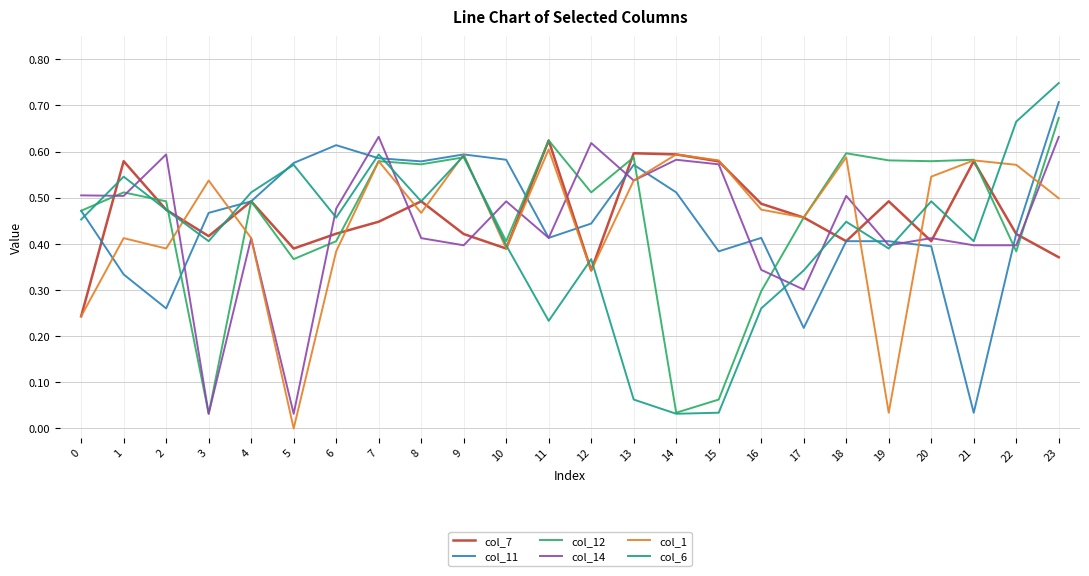

At which label does col_11 reach its minimum?

21